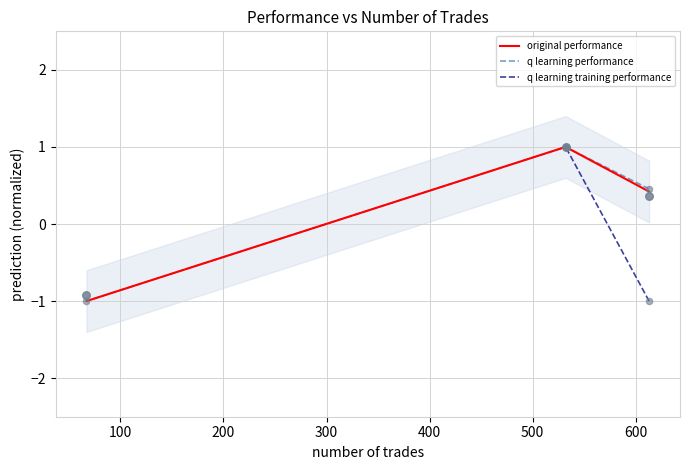

Is the value of original performance at 67 greater than the value of q learning performance at 613?

No